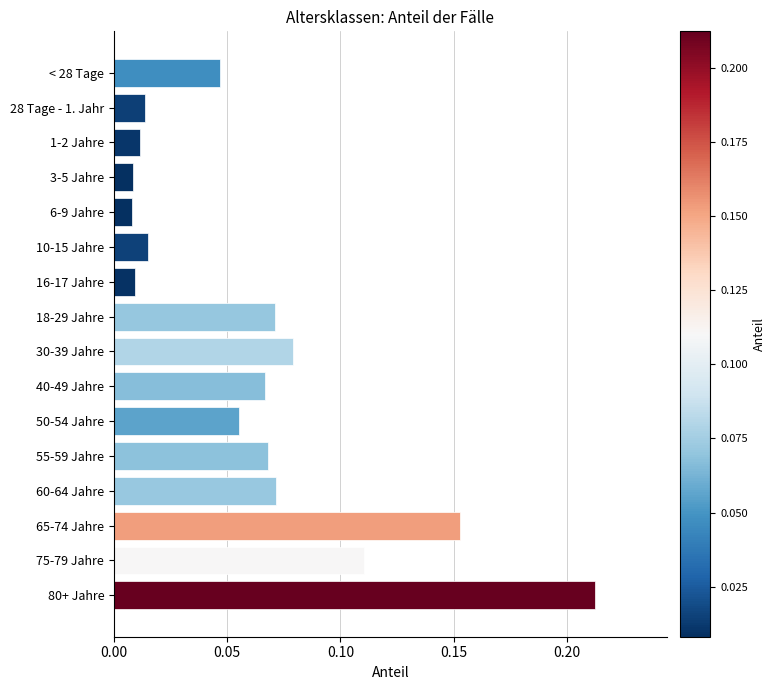

What is the label of the 10th bar from the top?

40-49 Jahre